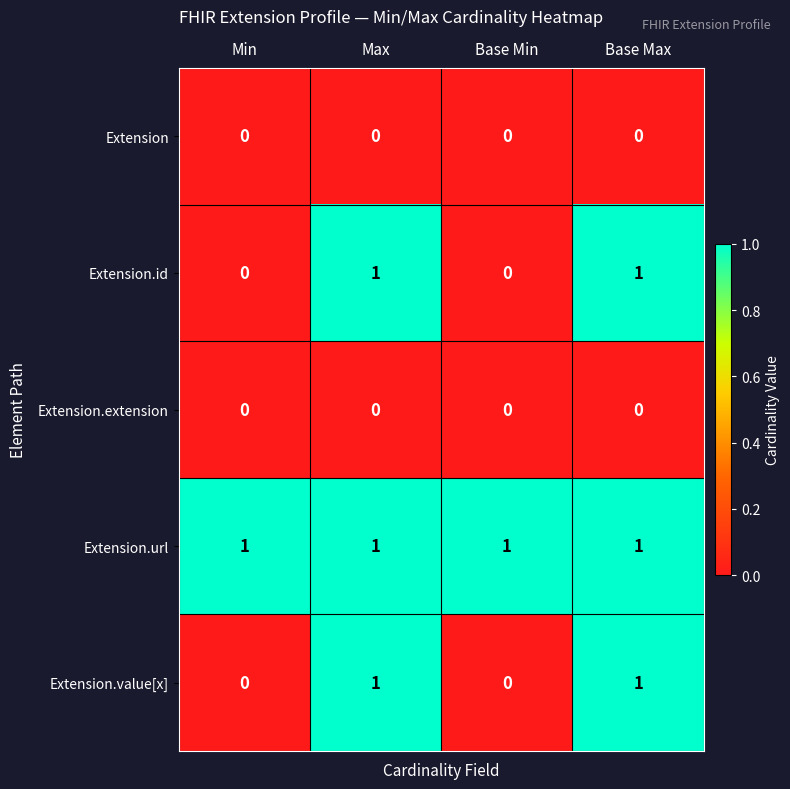

Which series has the largest total across all categories?

Extension.url